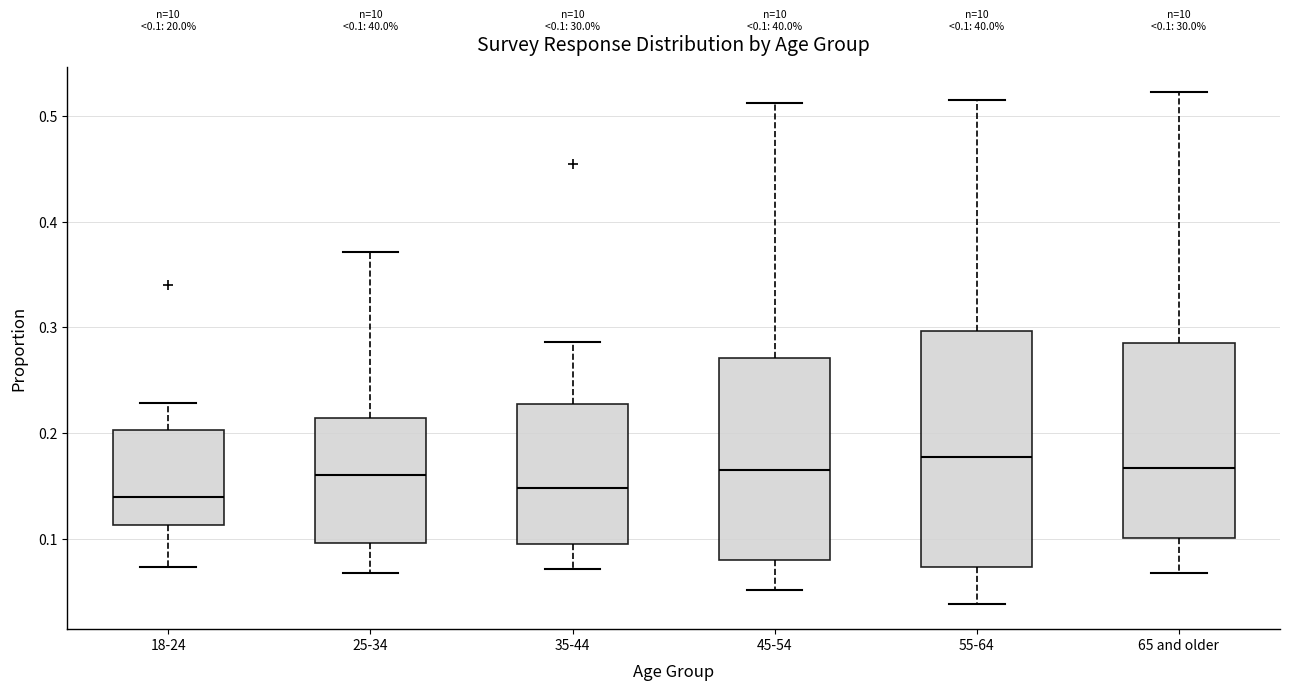

Which box is the tallest, from its lower edge to its upper edge?

55-64